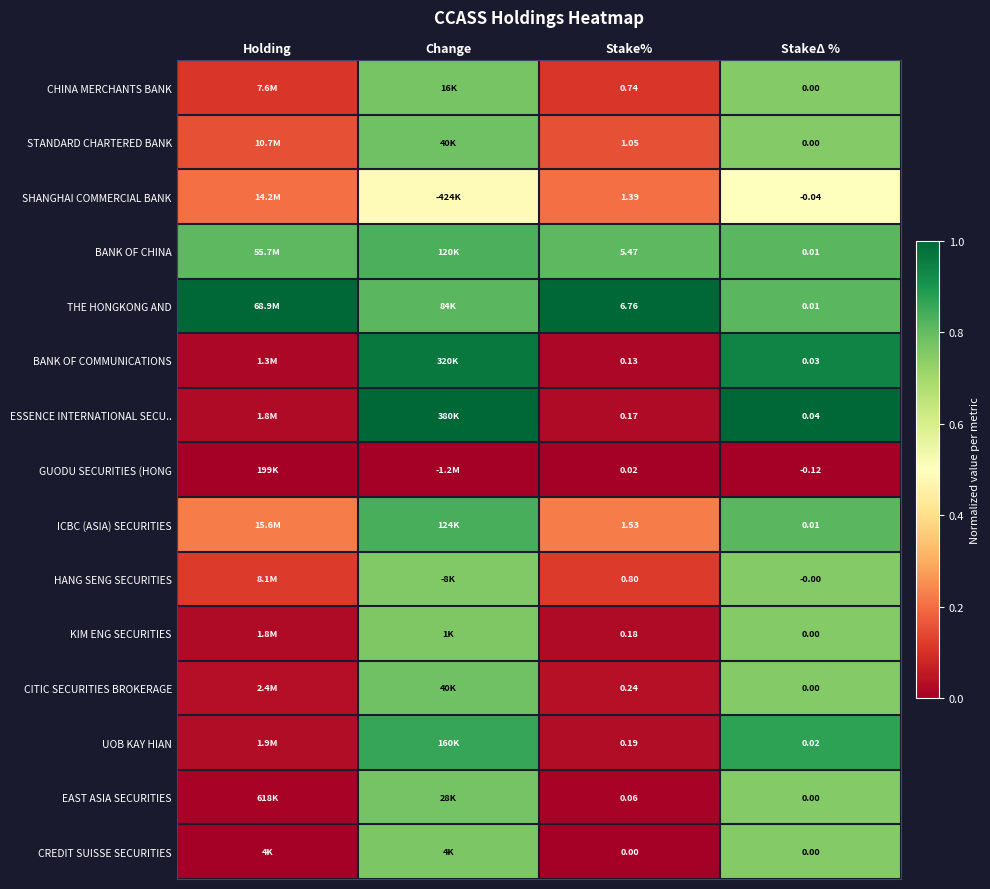

The GUODU SECURITIES (HONG series shows 0.0 at Change. True or false?

False